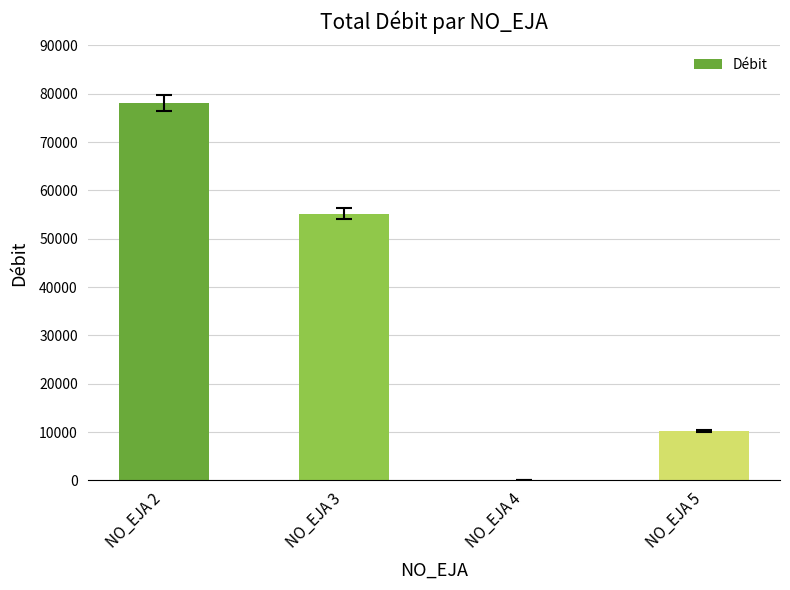

Read the value at NO_EJA 2.

78093.0